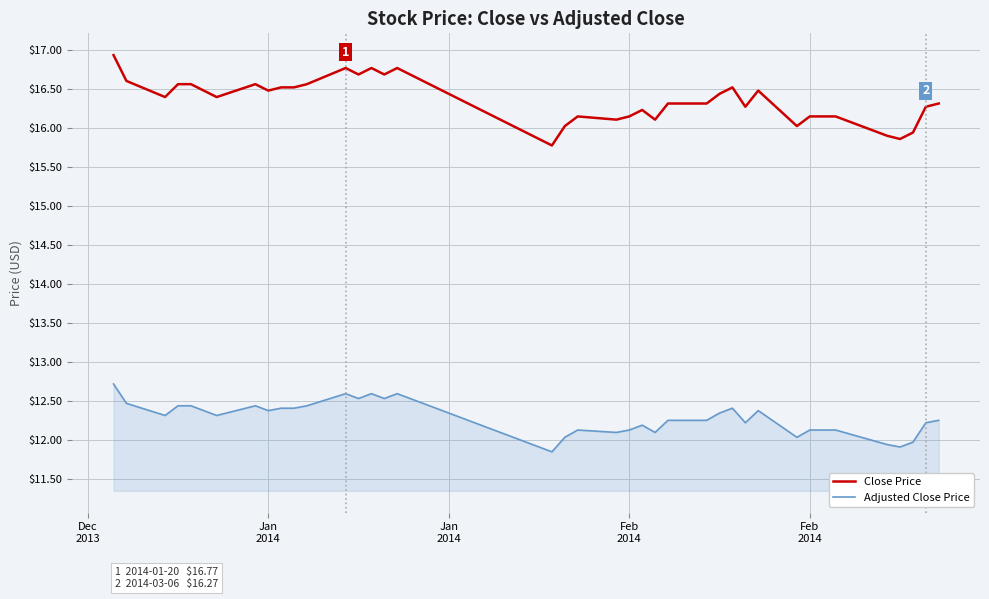

What is the smallest value displayed?

11.9